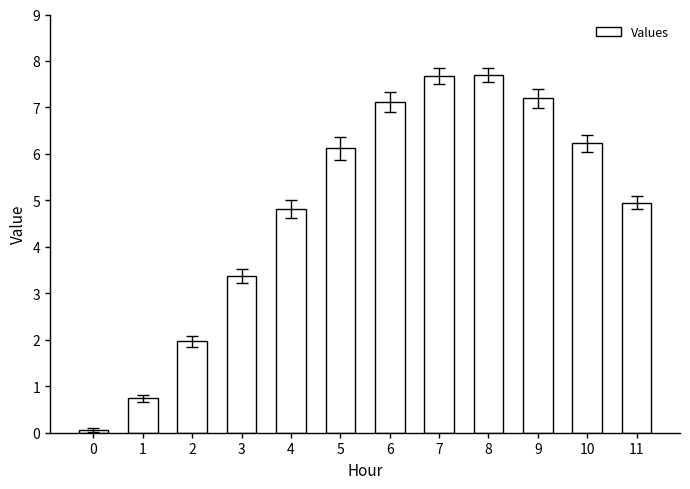

What is the ratio of the value at 5 to the value at 4?

1.3